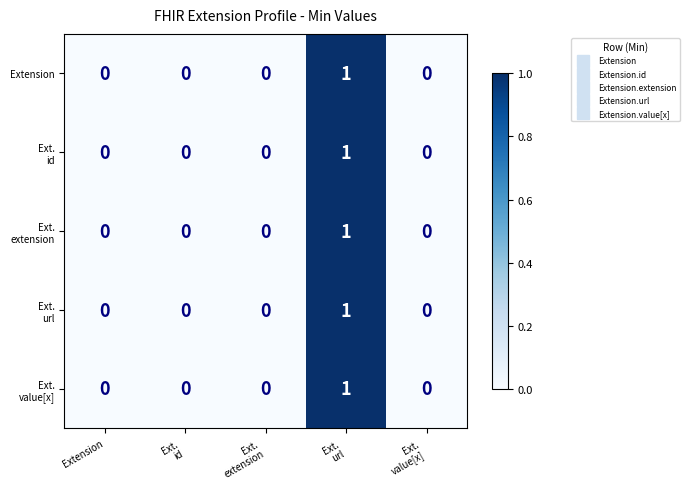

The Extension series shows 0 at Extension. True or false?

True